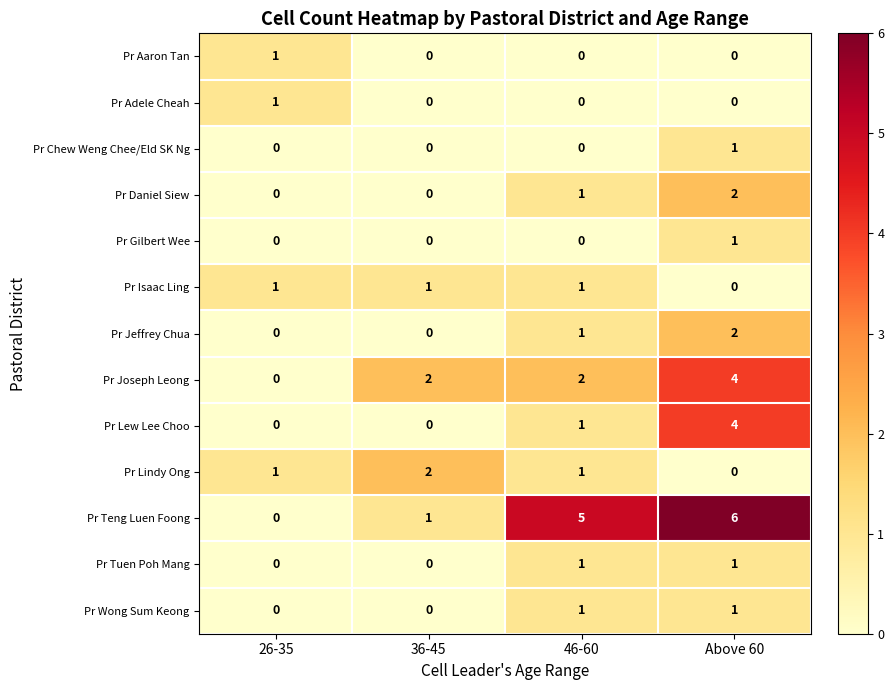

What is the maximum value shown in the chart?

6